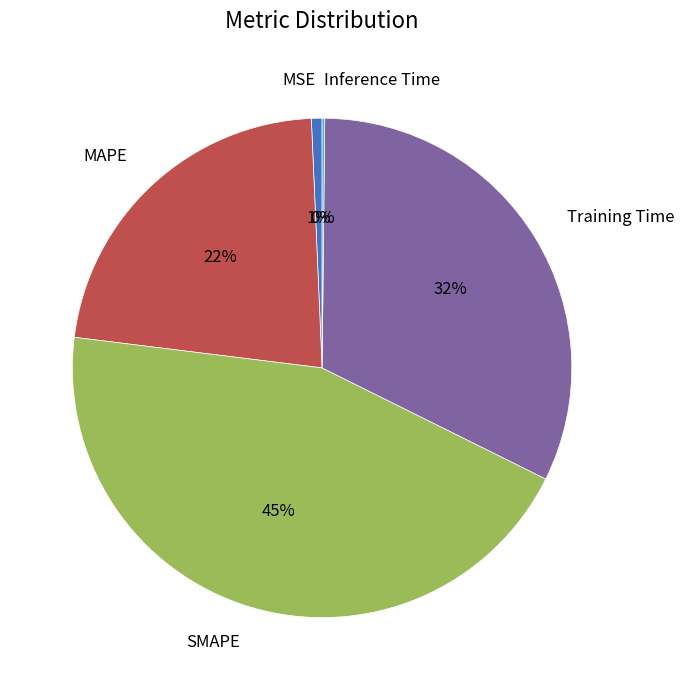

What is the ratio of the value at MAPE to the value at Training Time?

0.7